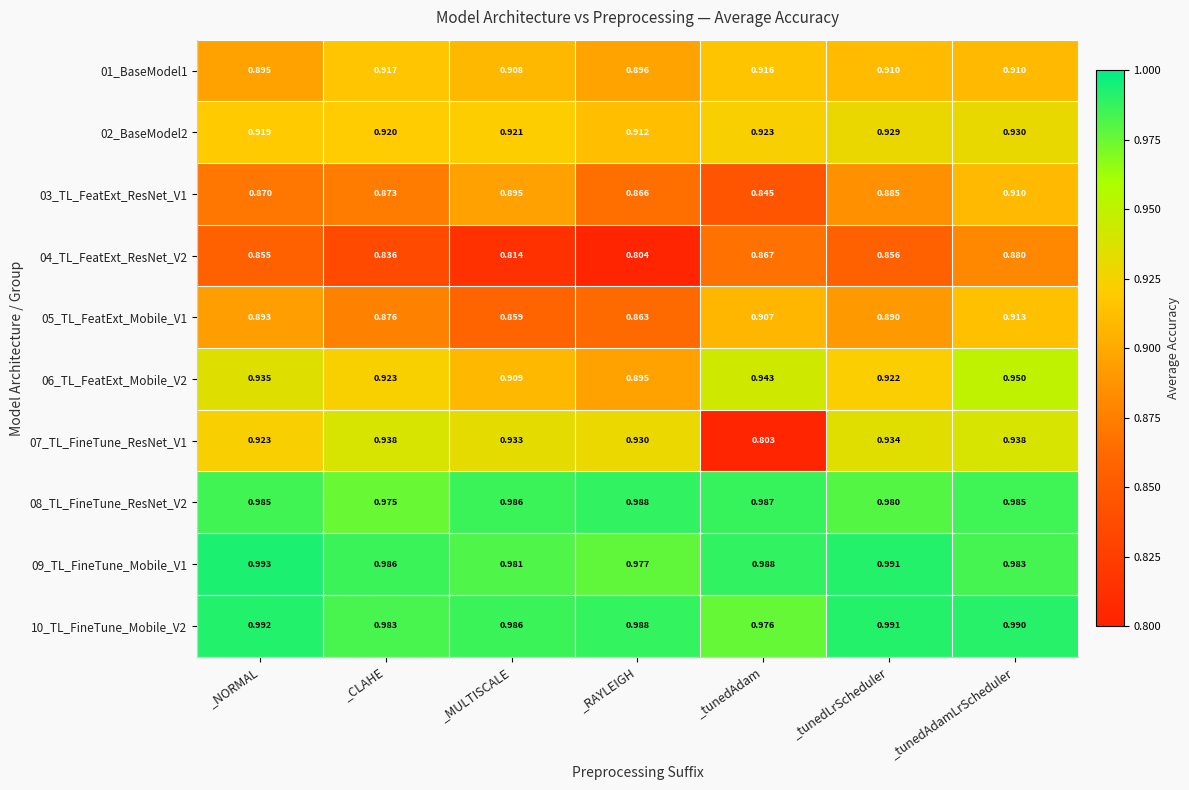

At which category is the sum across all series the highest?

_tunedAdamLrScheduler